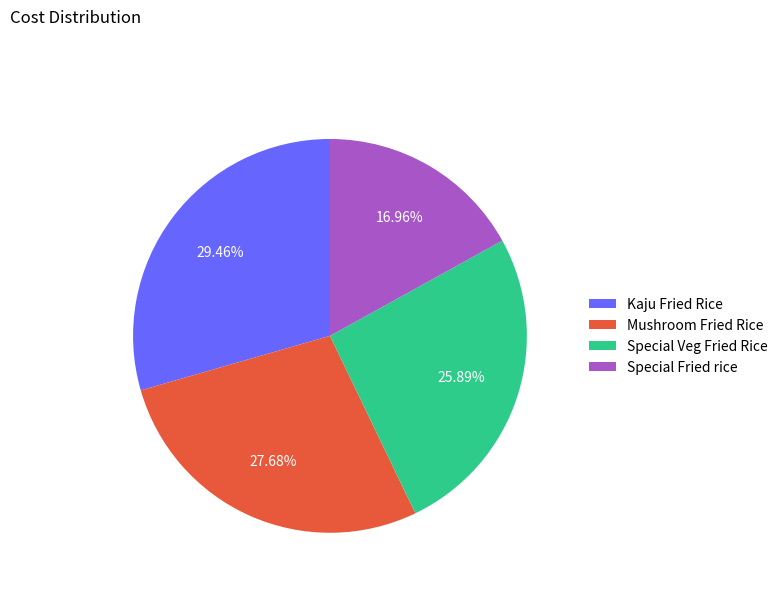

Combined, do Special Fried rice and Mushroom Fried Rice account for over 50%?

No